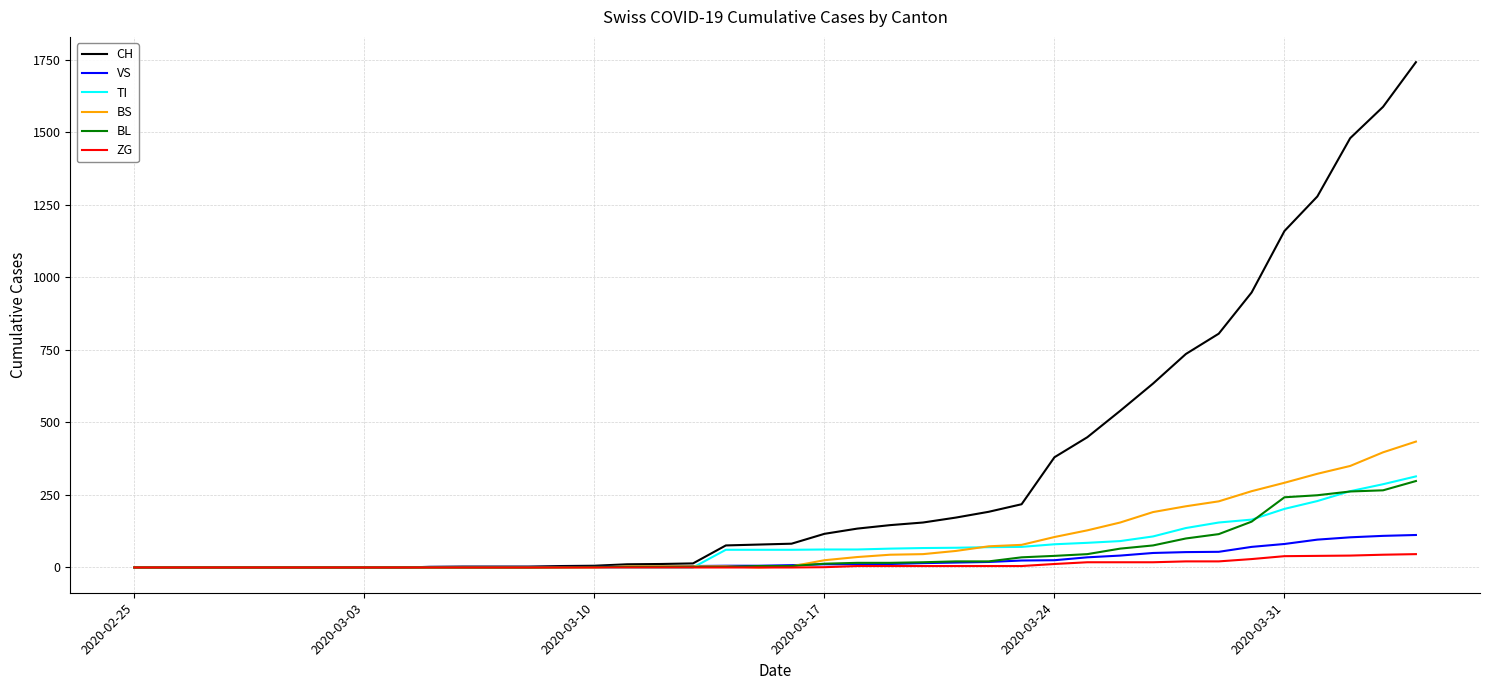

What is the maximum value for BL?

298